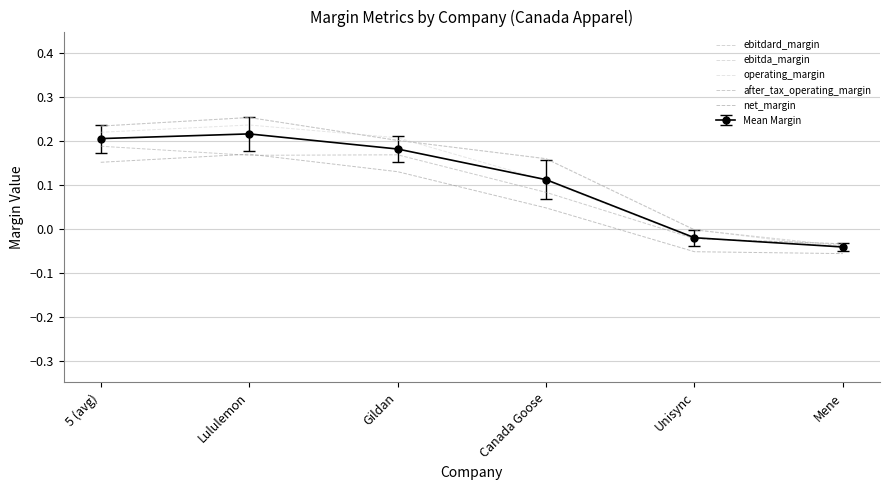

The value of net_margin at Canada Goose is 0.1. True or false?

False